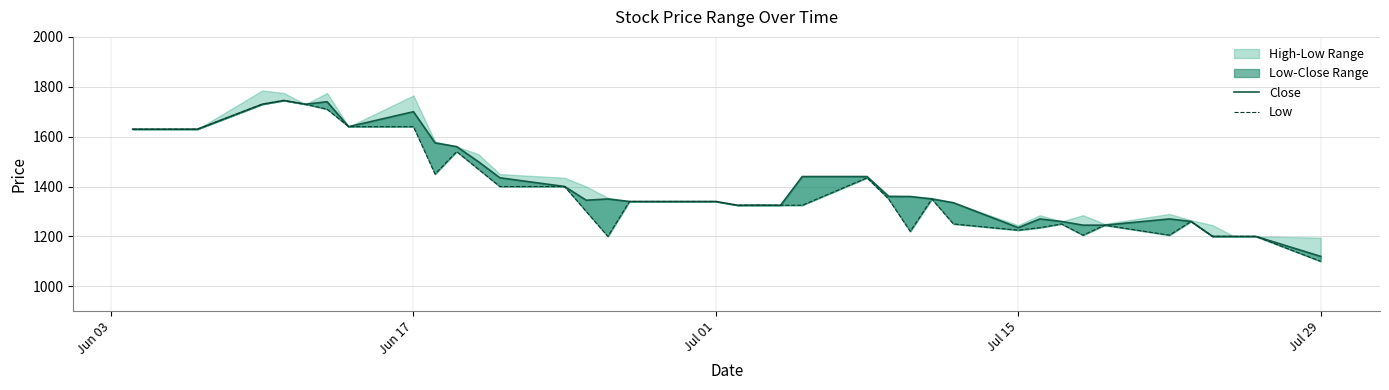

True or false: Low and Close intersect in this chart.

False